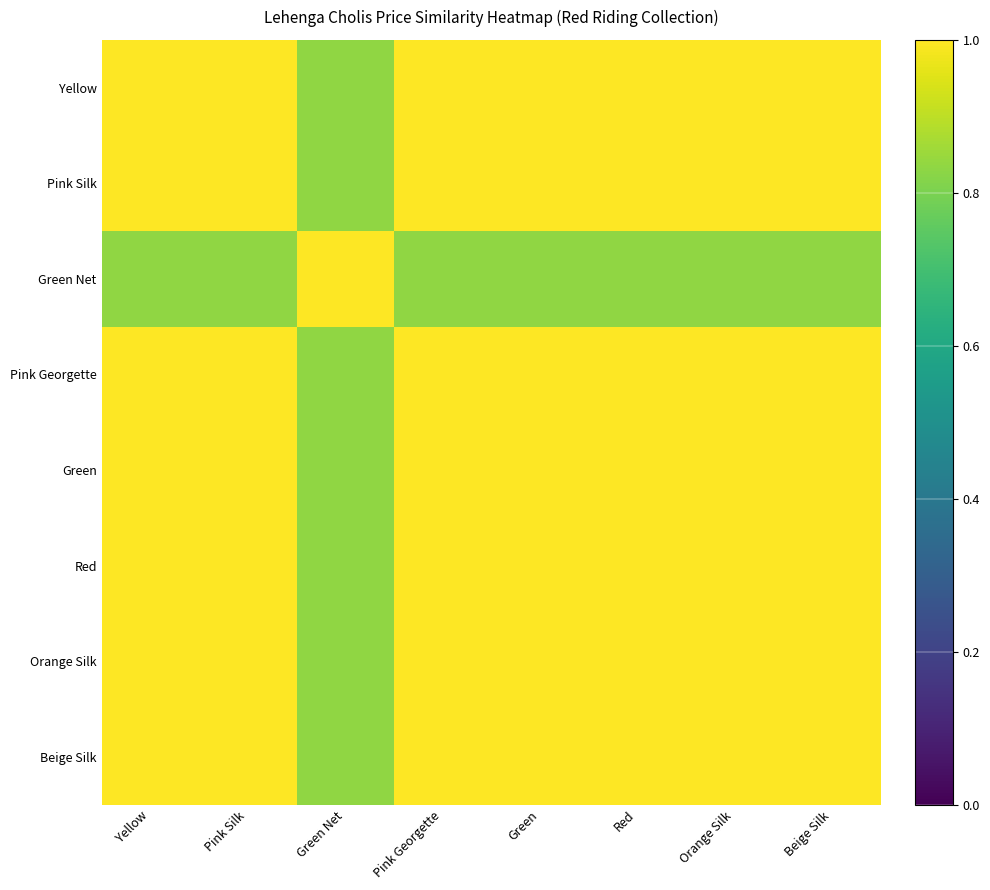

How many values in the Red series are below 1?

1